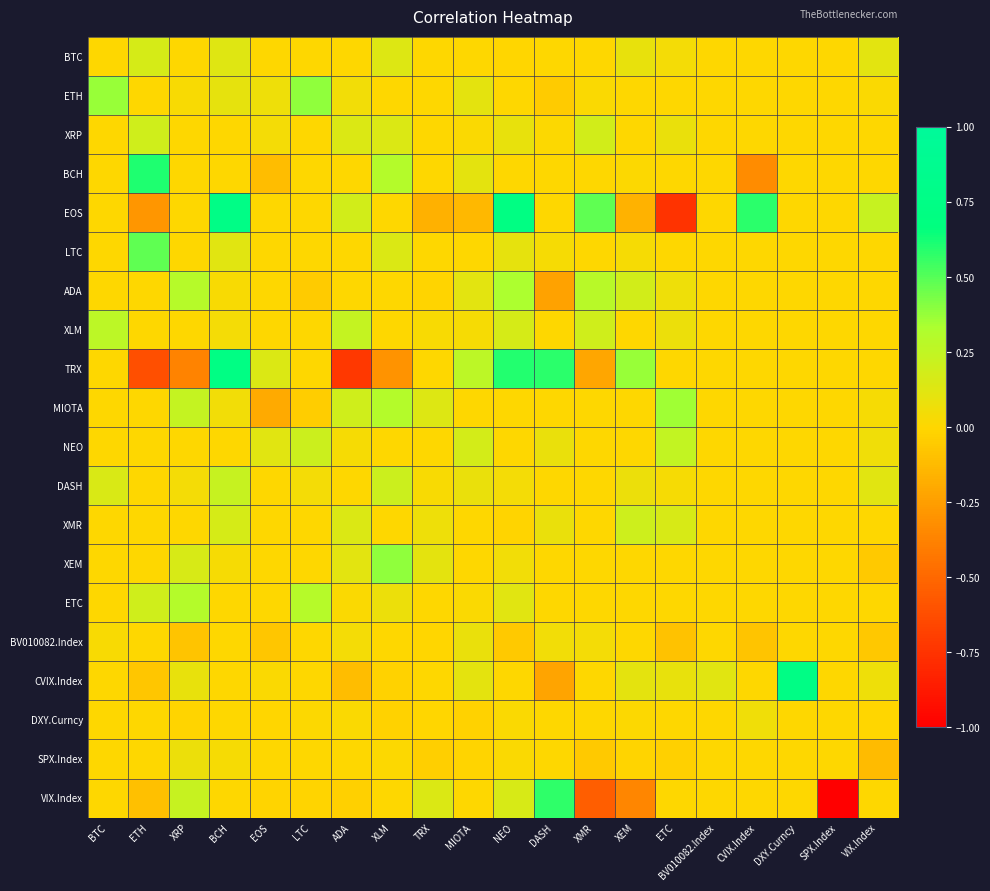

Reading left to right, transcribe all the data shown in this chart.

BTC: BTC=0.0	ETH=0.2	XRP=0.0	BCH=0.1	EOS=0.0	LTC=0.0	ADA=0.0	XLM=0.1	TRX=0.0	MIOTA=0.0	NEO=-0.0	DASH=0.0	XMR=0.0	XEM=0.1	ETC=0.0	BV010082.Index=0.0	CVIX.Index=0.0	DXY.Curncy=0.0	SPX.Index=0.0	VIX.Index=0.1
ETH: BTC=0.4	ETH=0.0	XRP=0.0	BCH=0.1	EOS=0.1	LTC=0.4	ADA=0.0	XLM=0.0	TRX=0.0	MIOTA=0.1	NEO=0.0	DASH=-0.1	XMR=0.0	XEM=0.0	ETC=0.0	BV010082.Index=0.0	CVIX.Index=0.0	DXY.Curncy=0.0	SPX.Index=0.0	VIX.Index=0.0
XRP: BTC=0.0	ETH=0.2	XRP=0.0	BCH=0.0	EOS=0.0	LTC=0.0	ADA=0.1	XLM=0.1	TRX=0.0	MIOTA=0.0	NEO=0.1	DASH=0.0	XMR=0.2	XEM=0.0	ETC=0.1	BV010082.Index=0.0	CVIX.Index=0.0	DXY.Curncy=0.0	SPX.Index=0.0	VIX.Index=0.0
BCH: BTC=0.0	ETH=0.6	XRP=0.0	BCH=0.0	EOS=-0.1	LTC=0.0	ADA=0.0	XLM=0.3	TRX=0.0	MIOTA=0.1	NEO=0.0	DASH=0.0	XMR=0.0	XEM=0.0	ETC=0.0	BV010082.Index=0.0	CVIX.Index=-0.3	DXY.Curncy=0.0	SPX.Index=0.0	VIX.Index=0.0
EOS: BTC=0.0	ETH=-0.3	XRP=0.0	BCH=0.8	EOS=0.0	LTC=0.0	ADA=0.2	XLM=0.0	TRX=-0.2	MIOTA=-0.1	NEO=0.7	DASH=0.0	XMR=0.5	XEM=-0.2	ETC=-0.7	BV010082.Index=0.0	CVIX.Index=0.6	DXY.Curncy=0.0	SPX.Index=0.0	VIX.Index=0.2
LTC: BTC=0.0	ETH=0.5	XRP=0.0	BCH=0.1	EOS=0.0	LTC=0.0	ADA=0.0	XLM=0.1	TRX=0.0	MIOTA=0.0	NEO=0.1	DASH=0.0	XMR=0.0	XEM=0.0	ETC=0.0	BV010082.Index=0.0	CVIX.Index=0.0	DXY.Curncy=0.0	SPX.Index=0.0	VIX.Index=0.0
ADA: BTC=0.0	ETH=0.0	XRP=0.3	BCH=0.0	EOS=0.0	LTC=-0.1	ADA=0.0	XLM=-0.0	TRX=-0.0	MIOTA=0.1	NEO=0.3	DASH=-0.2	XMR=0.3	XEM=0.2	ETC=0.1	BV010082.Index=0.0	CVIX.Index=0.0	DXY.Curncy=0.0	SPX.Index=0.0	VIX.Index=0.0
XLM: BTC=0.3	ETH=0.0	XRP=0.0	BCH=0.0	EOS=0.0	LTC=0.0	ADA=0.2	XLM=0.0	TRX=0.0	MIOTA=0.0	NEO=0.2	DASH=0.0	XMR=0.2	XEM=0.0	ETC=0.1	BV010082.Index=0.0	CVIX.Index=0.0	DXY.Curncy=0.0	SPX.Index=0.0	VIX.Index=0.0
TRX: BTC=0.0	ETH=-0.6	XRP=-0.4	BCH=0.7	EOS=0.1	LTC=0.0	ADA=-0.7	XLM=-0.3	TRX=0.0	MIOTA=0.3	NEO=0.6	DASH=0.6	XMR=-0.2	XEM=0.4	ETC=0.0	BV010082.Index=0.0	CVIX.Index=0.0	DXY.Curncy=0.0	SPX.Index=0.0	VIX.Index=0.0
MIOTA: BTC=0.0	ETH=0.0	XRP=0.2	BCH=0.0	EOS=-0.2	LTC=-0.0	ADA=0.2	XLM=0.3	TRX=0.1	MIOTA=0.0	NEO=0.0	DASH=0.0	XMR=0.0	XEM=0.0	ETC=0.4	BV010082.Index=0.0	CVIX.Index=0.0	DXY.Curncy=0.0	SPX.Index=0.0	VIX.Index=0.0
NEO: BTC=0.0	ETH=0.0	XRP=0.0	BCH=0.0	EOS=0.1	LTC=0.2	ADA=0.0	XLM=0.0	TRX=0.0	MIOTA=0.2	NEO=0.0	DASH=0.1	XMR=0.0	XEM=0.0	ETC=0.2	BV010082.Index=0.0	CVIX.Index=0.0	DXY.Curncy=0.0	SPX.Index=0.0	VIX.Index=0.1
DASH: BTC=0.2	ETH=0.0	XRP=0.0	BCH=0.2	EOS=0.0	LTC=0.0	ADA=0.0	XLM=0.2	TRX=0.0	MIOTA=0.1	NEO=0.0	DASH=0.0	XMR=0.0	XEM=0.1	ETC=0.0	BV010082.Index=0.0	CVIX.Index=0.0	DXY.Curncy=0.0	SPX.Index=0.0	VIX.Index=0.1
XMR: BTC=0.0	ETH=0.0	XRP=0.0	BCH=0.2	EOS=0.0	LTC=0.0	ADA=0.1	XLM=0.0	TRX=0.1	MIOTA=0.0	NEO=-0.0	DASH=0.1	XMR=0.0	XEM=0.2	ETC=0.2	BV010082.Index=0.0	CVIX.Index=0.0	DXY.Curncy=0.0	SPX.Index=0.0	VIX.Index=0.0
XEM: BTC=0.0	ETH=0.0	XRP=0.2	BCH=0.0	EOS=0.0	LTC=0.0	ADA=0.1	XLM=0.4	TRX=0.1	MIOTA=0.0	NEO=0.1	DASH=0.0	XMR=0.0	XEM=0.0	ETC=0.0	BV010082.Index=0.0	CVIX.Index=0.0	DXY.Curncy=0.0	SPX.Index=0.0	VIX.Index=-0.1
ETC: BTC=0.0	ETH=0.2	XRP=0.3	BCH=0.0	EOS=0.0	LTC=0.3	ADA=0.0	XLM=0.1	TRX=0.0	MIOTA=0.0	NEO=0.1	DASH=0.0	XMR=0.0	XEM=0.0	ETC=0.0	BV010082.Index=0.0	CVIX.Index=0.0	DXY.Curncy=0.0	SPX.Index=0.0	VIX.Index=0.0
BV010082.Index: BTC=0.0	ETH=0.0	XRP=-0.1	BCH=0.0	EOS=-0.1	LTC=0.0	ADA=0.0	XLM=0.0	TRX=-0.0	MIOTA=0.1	NEO=-0.1	DASH=0.1	XMR=0.0	XEM=0.0	ETC=-0.1	BV010082.Index=0.0	CVIX.Index=-0.1	DXY.Curncy=0.0	SPX.Index=0.0	VIX.Index=-0.1
CVIX.Index: BTC=0.0	ETH=-0.1	XRP=0.1	BCH=-0.0	EOS=0.0	LTC=0.0	ADA=-0.1	XLM=-0.0	TRX=0.0	MIOTA=0.1	NEO=0.0	DASH=-0.2	XMR=0.0	XEM=0.1	ETC=0.1	BV010082.Index=0.1	CVIX.Index=0.0	DXY.Curncy=0.7	SPX.Index=0.0	VIX.Index=0.1
DXY.Curncy: BTC=0.0	ETH=0.0	XRP=-0.0	BCH=0.0	EOS=-0.0	LTC=0.0	ADA=0.0	XLM=-0.0	TRX=-0.0	MIOTA=-0.0	NEO=0.0	DASH=0.0	XMR=0.0	XEM=0.0	ETC=0.0	BV010082.Index=0.0	CVIX.Index=0.1	DXY.Curncy=0.0	SPX.Index=0.0	VIX.Index=-0.0
SPX.Index: BTC=0.0	ETH=0.0	XRP=0.1	BCH=0.0	EOS=0.0	LTC=0.0	ADA=0.0	XLM=0.0	TRX=-0.0	MIOTA=-0.0	NEO=0.0	DASH=0.0	XMR=-0.1	XEM=-0.0	ETC=-0.0	BV010082.Index=0.0	CVIX.Index=0.0	DXY.Curncy=0.0	SPX.Index=0.0	VIX.Index=-0.1
VIX.Index: BTC=0.0	ETH=-0.1	XRP=0.2	BCH=0.0	EOS=-0.0	LTC=-0.0	ADA=-0.0	XLM=0.0	TRX=0.1	MIOTA=0.0	NEO=0.2	DASH=0.6	XMR=-0.5	XEM=-0.4	ETC=0.0	BV010082.Index=0.0	CVIX.Index=0.0	DXY.Curncy=0.0	SPX.Index=-4.0	VIX.Index=0.0